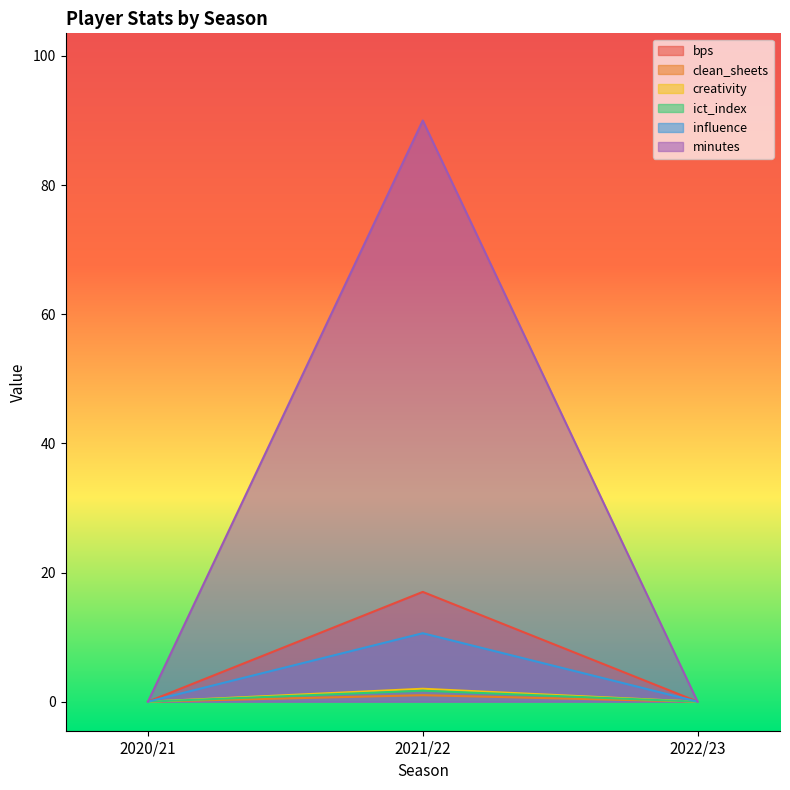

What position from the left is 2022/23?

3